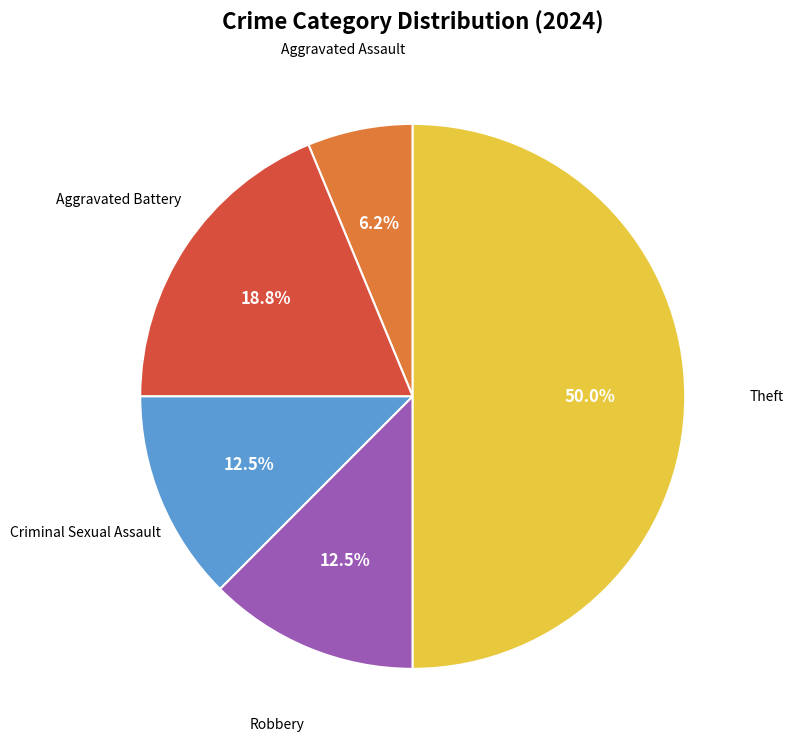

How many slices are in this pie chart?

5